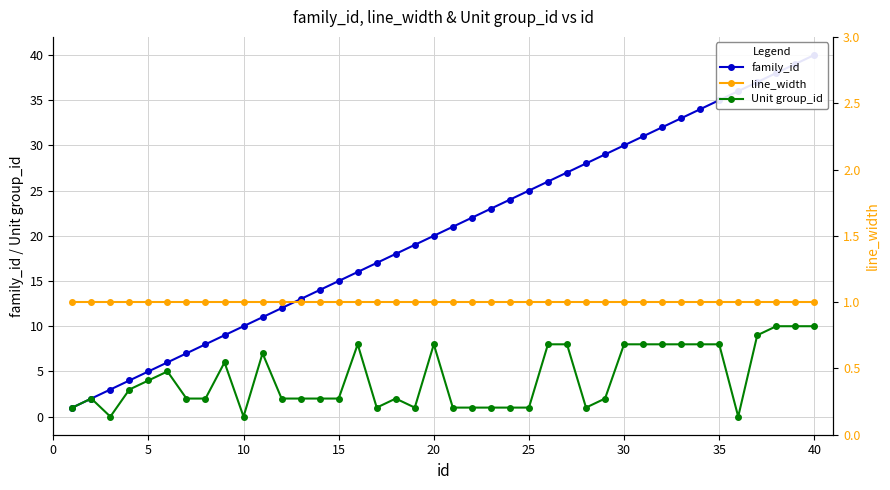

Rank the series by their average value, from lowest to highest.

line_width, Unit group_id, family_id